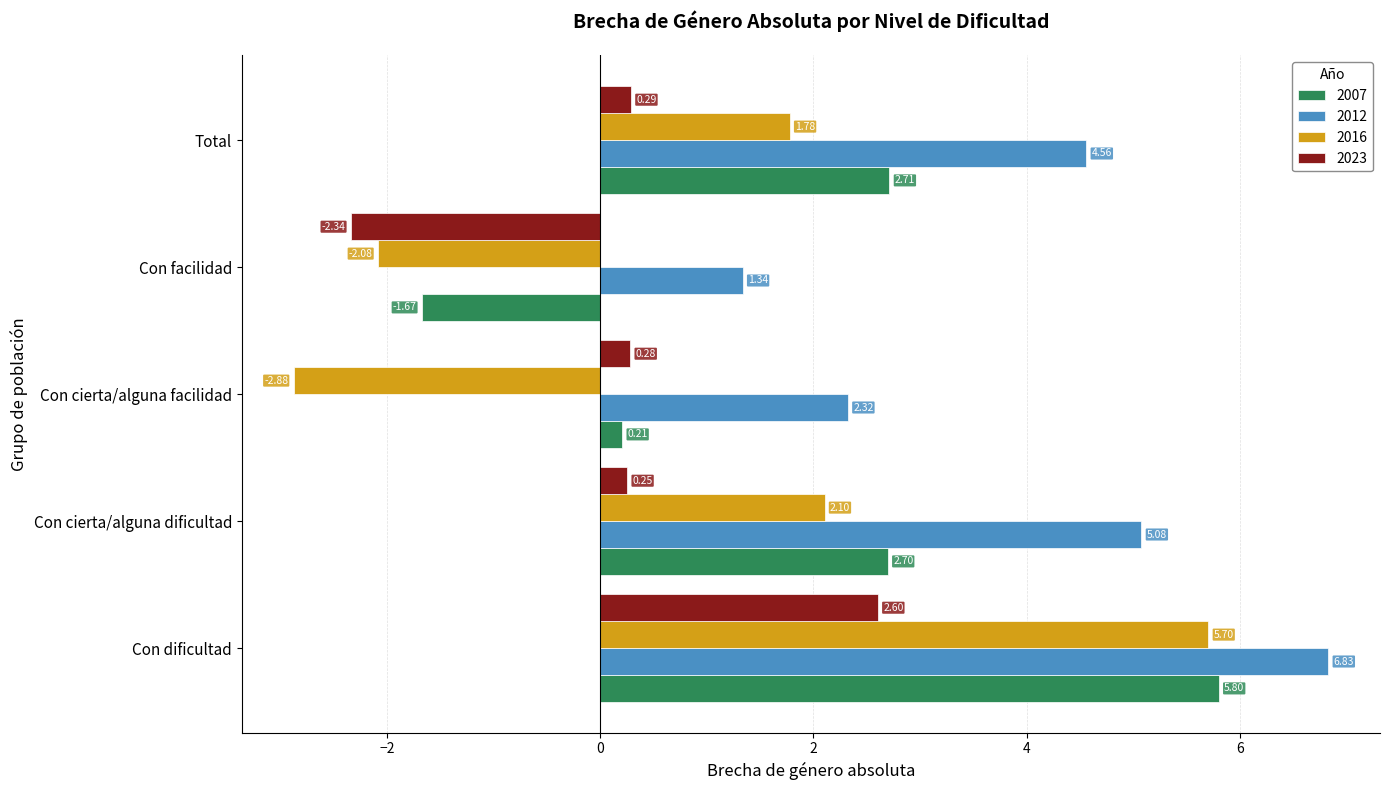

Rank the series by their maximum value, from highest to lowest.

2012, 2007, 2016, 2023